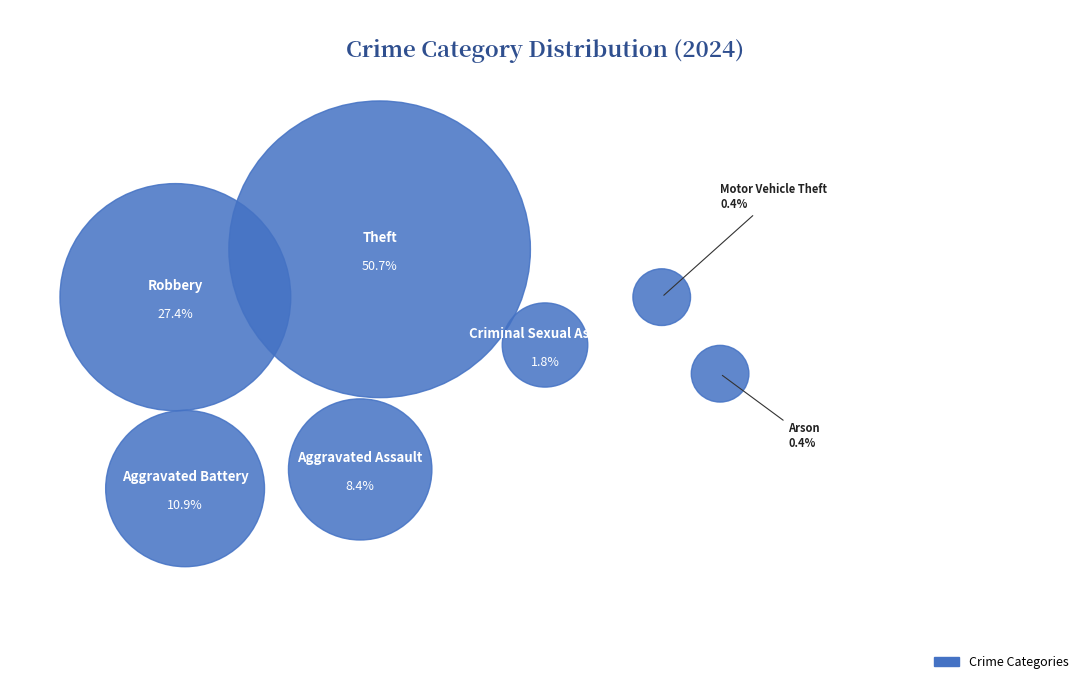

Which slice represents more than half of the pie?

Theft